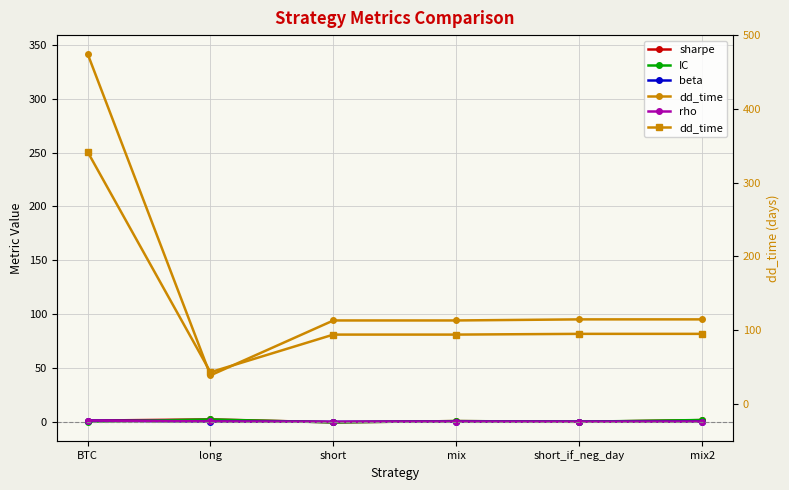

True or false: IC has a value of 1.5 at mix2.

True